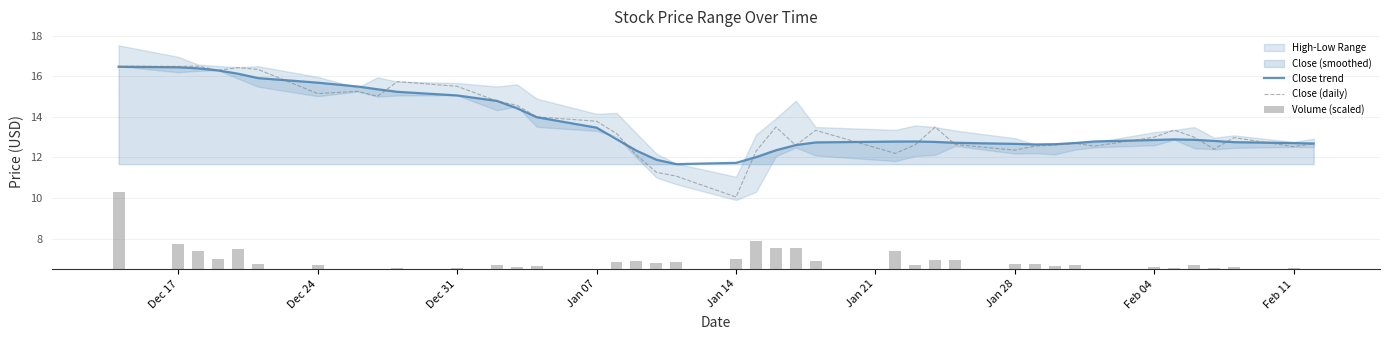

Does the chart contain stacked bars?

No